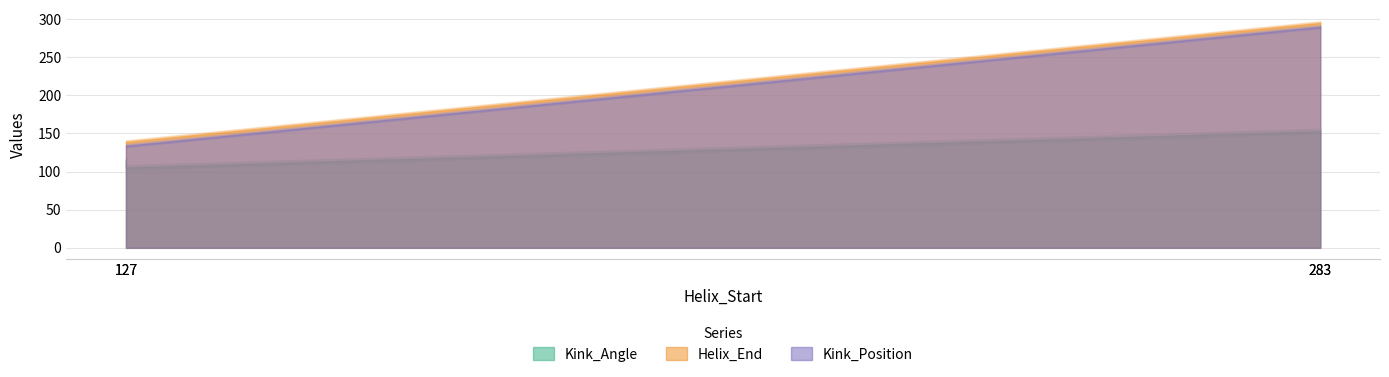

The Helix_End series shows 139.0 at 127. True or false?

True